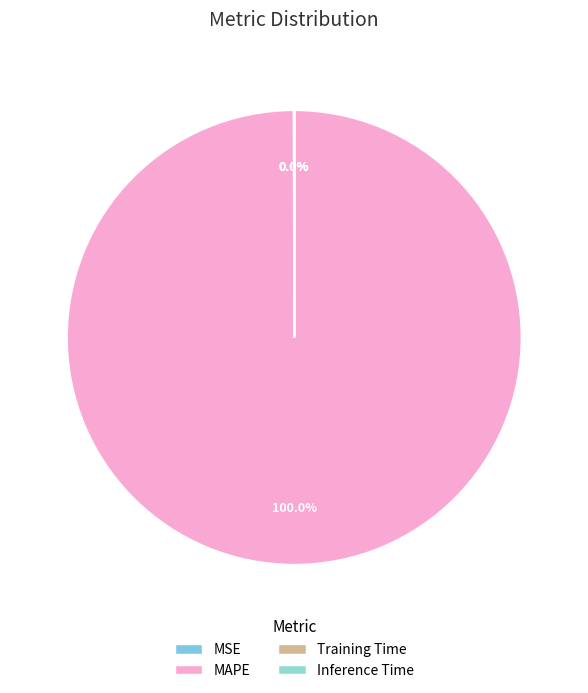

Do Inference Time and Training Time together represent more than half of the pie?

No